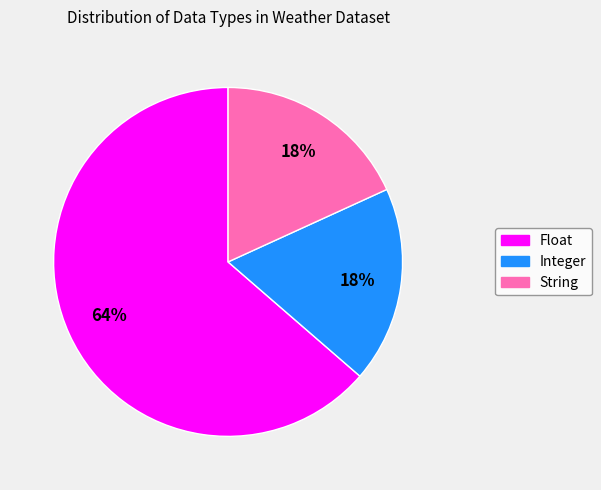

What percentage is the Integer slice, to the nearest percent?

18%